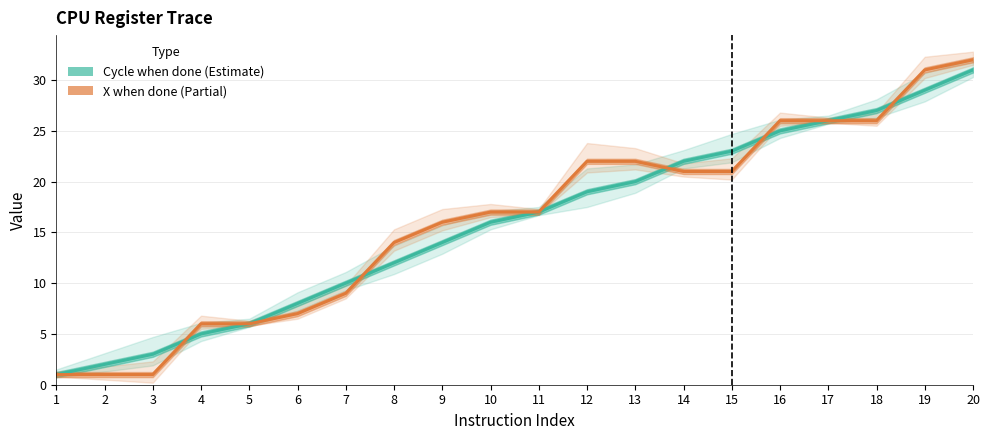

True or false: Cycle when done and X when done intersect in this chart.

True